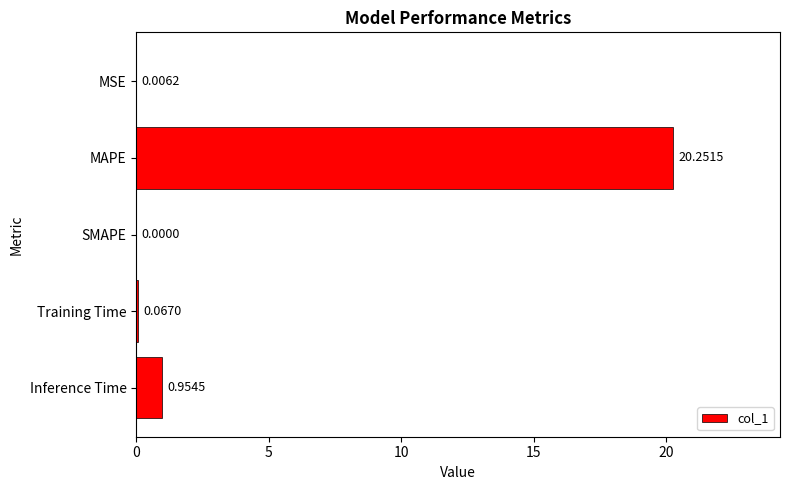

Count the number of categories in the chart.

5